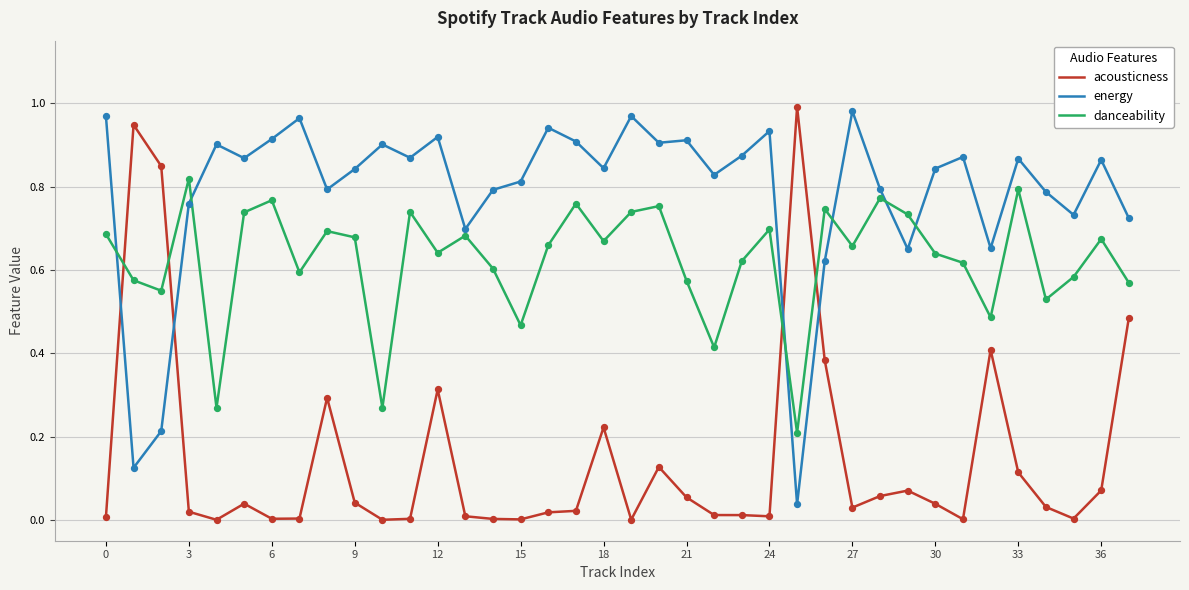

What are all the series names shown in the legend?

acousticness, energy, danceability